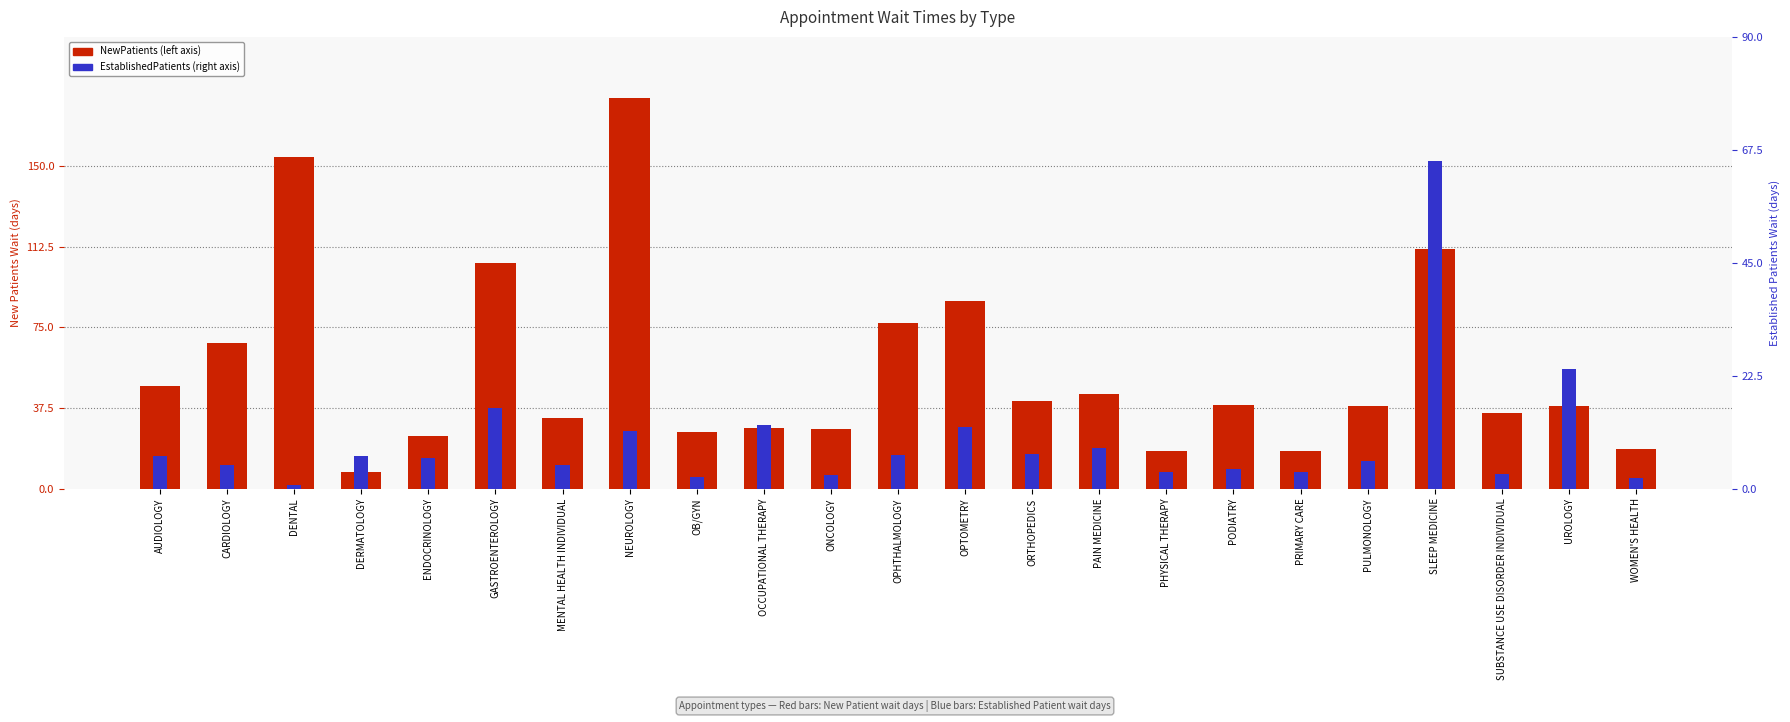

Which series has the largest range (max minus min)?

NewPatients